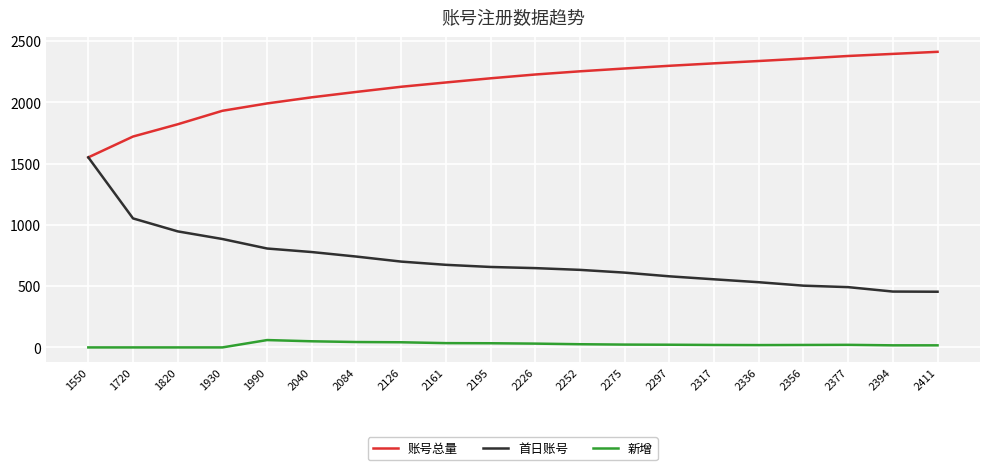

What are all the series names shown in the legend?

账号总量, 首日账号, 新增